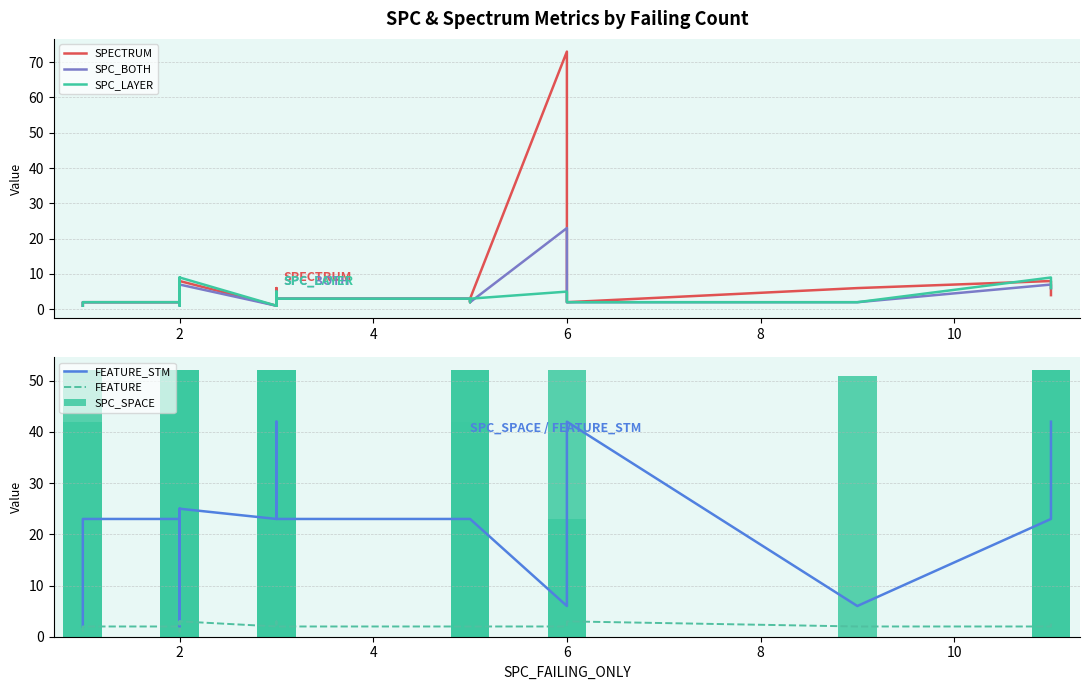

How many bars are there in each group?

6